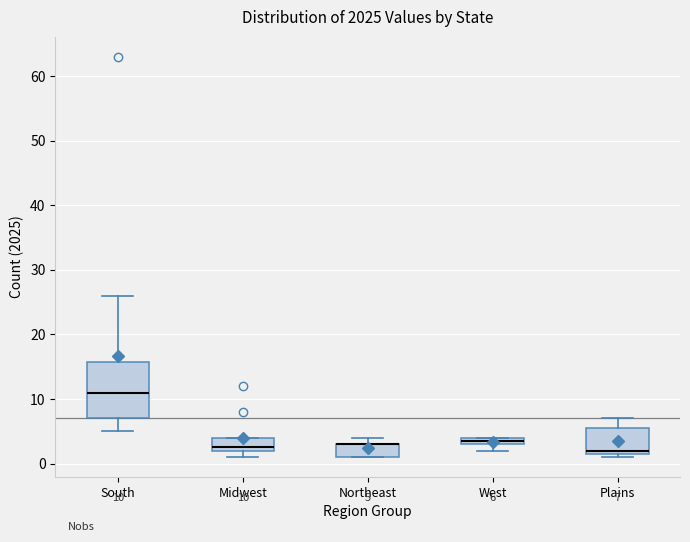

Which box is the tallest, from its lower edge to its upper edge?

South